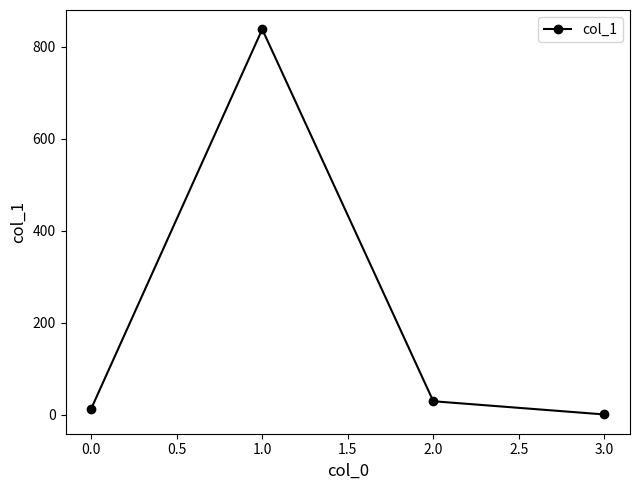

What is the difference between the maximum and second lowest values?

825.5